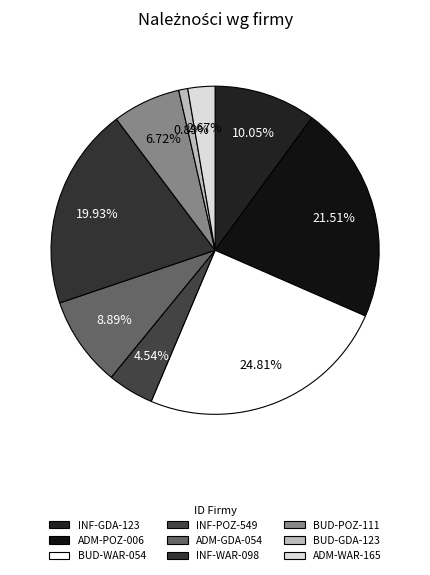

How many segments does this pie chart have?

9